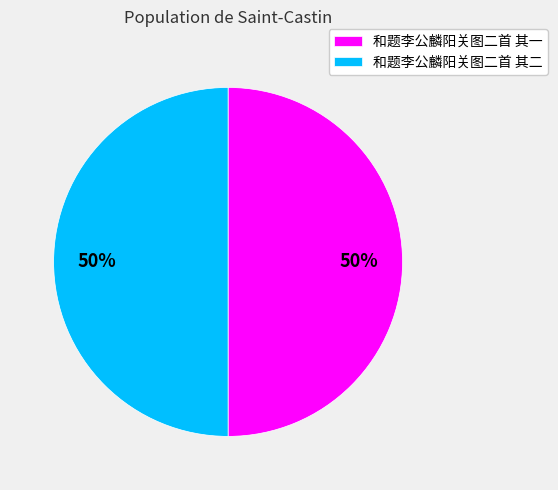

To the nearest percent, what is the combined percentage of 和题李公麟阳关图二首 其二 and 和题李公麟阳关图二首 其一?

100%